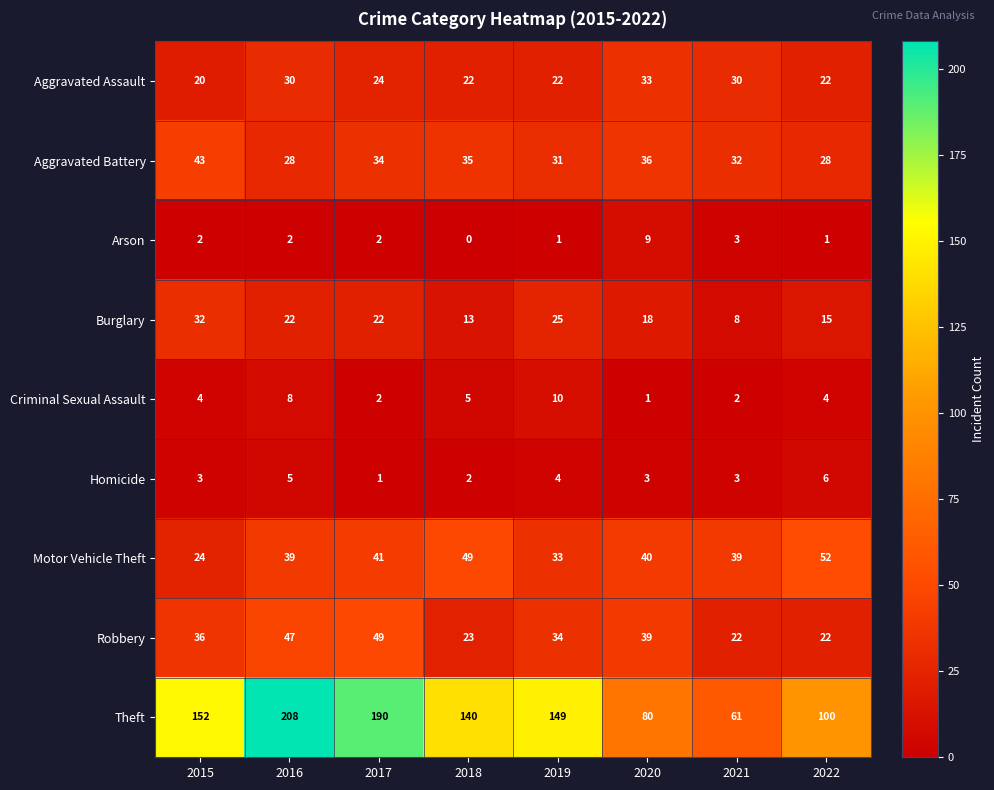

Where is Aggravated Assault nearest to the value 26?

2017